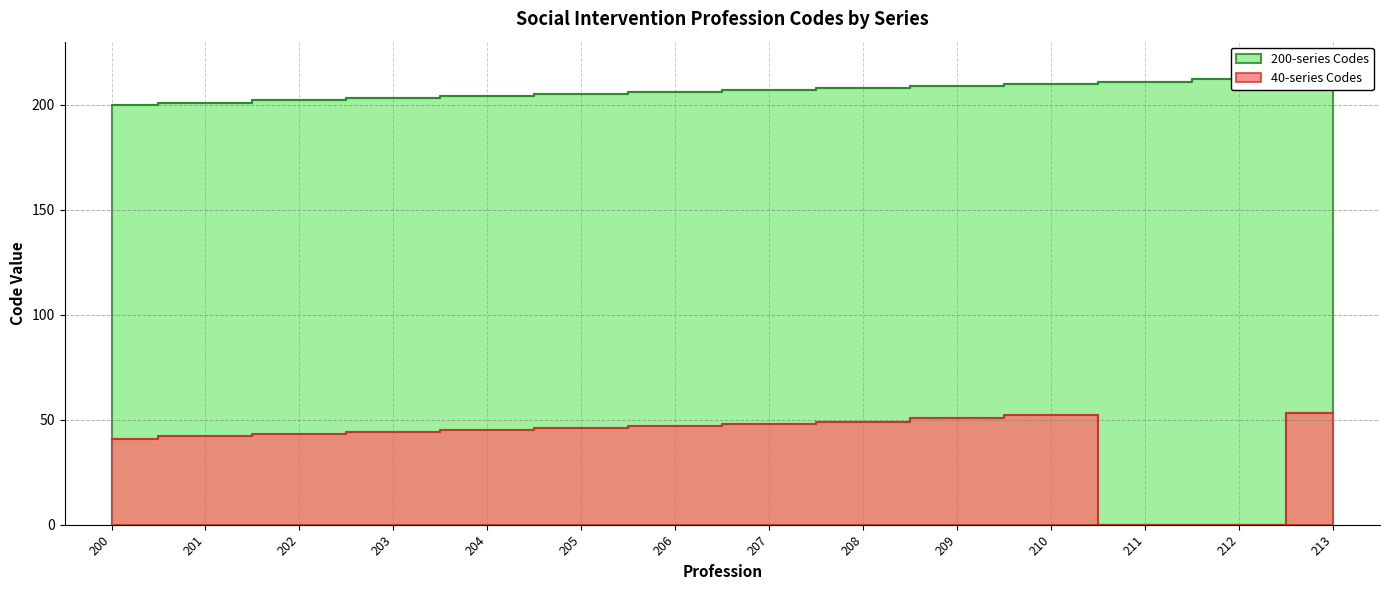

What is the greatest value displayed?

213